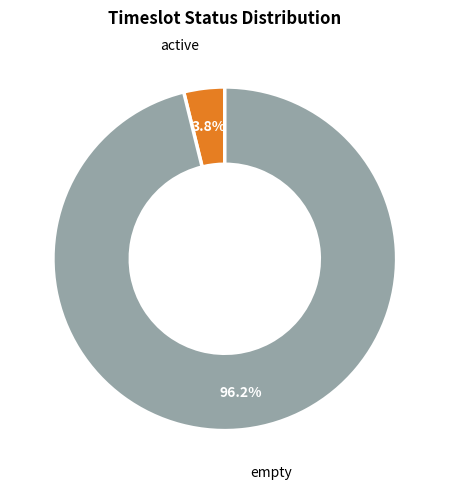

Count the number of slices in the pie.

2